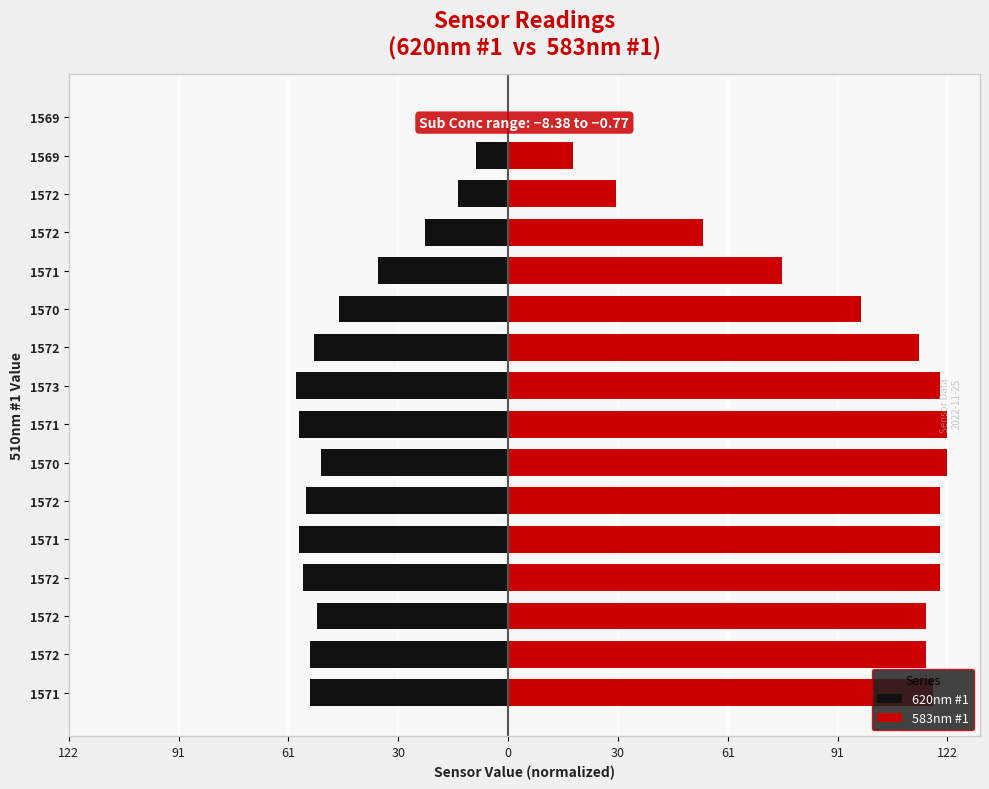

What is the average value of the 620nm #1 series?

-43